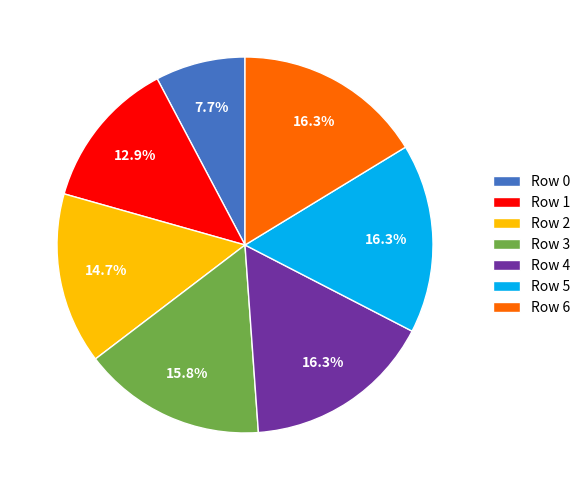

Is there any slice that represents more than half of the pie?

No